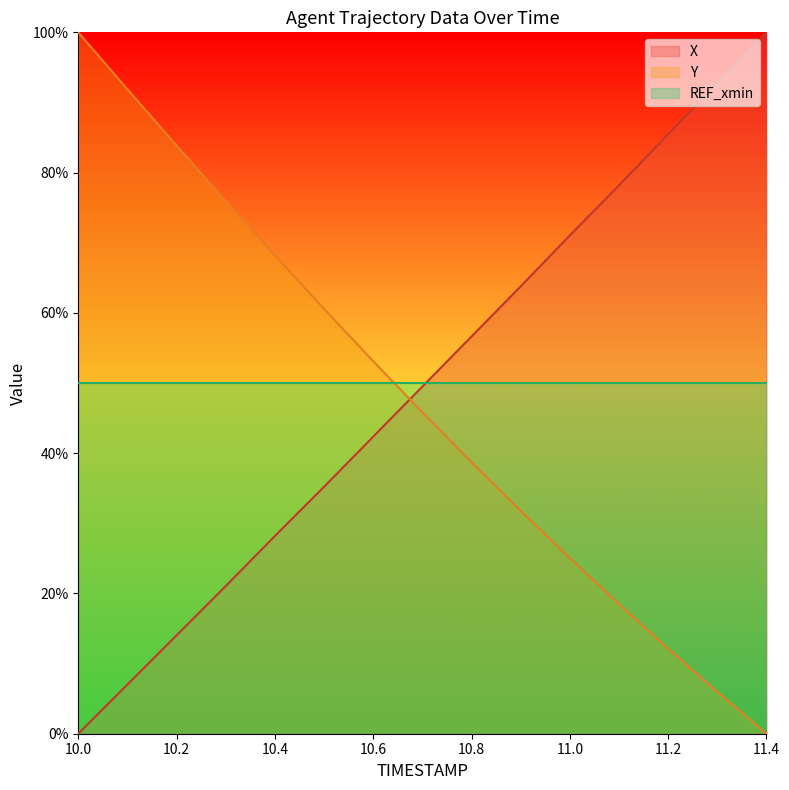

What is the sum of all Y values?

711.4